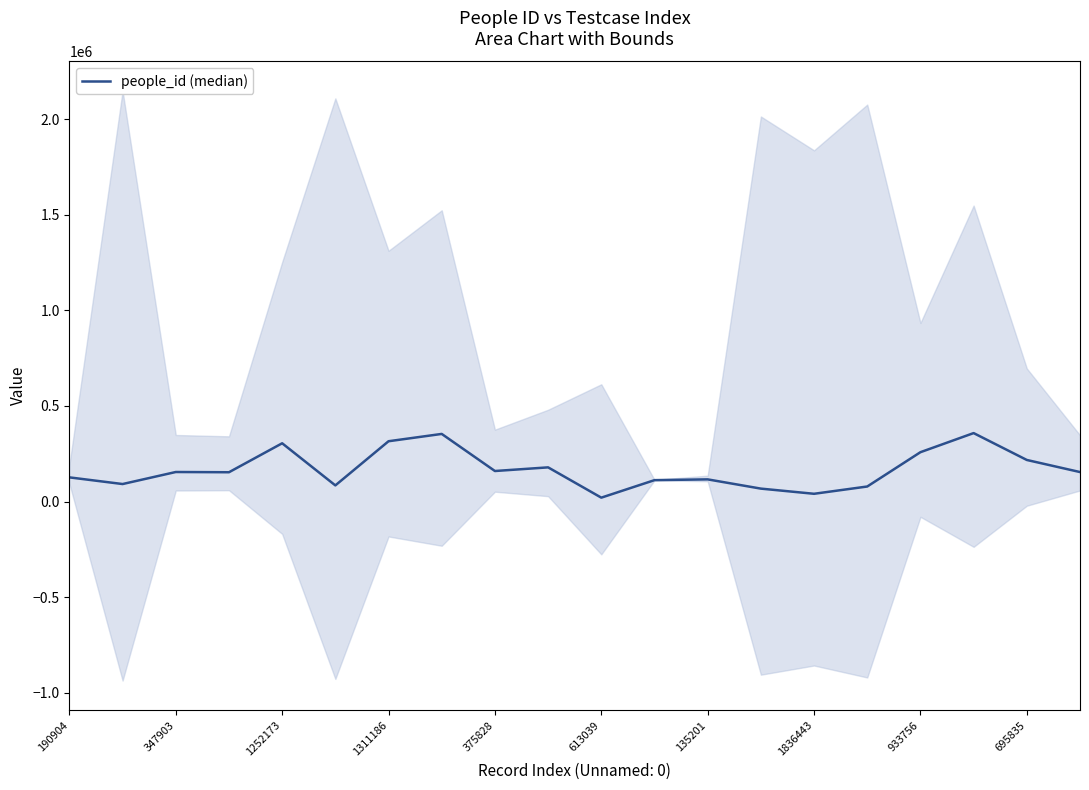

What value does the data have at 17, to the nearest 50?

357850